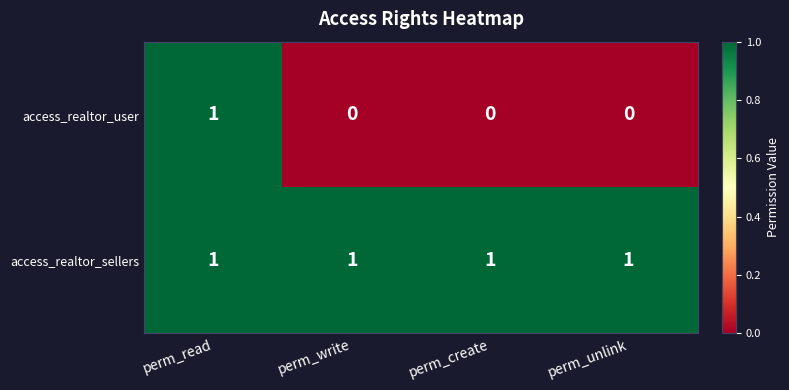

Is it true that access_realtor_sellers equals 1 at perm_read?

True